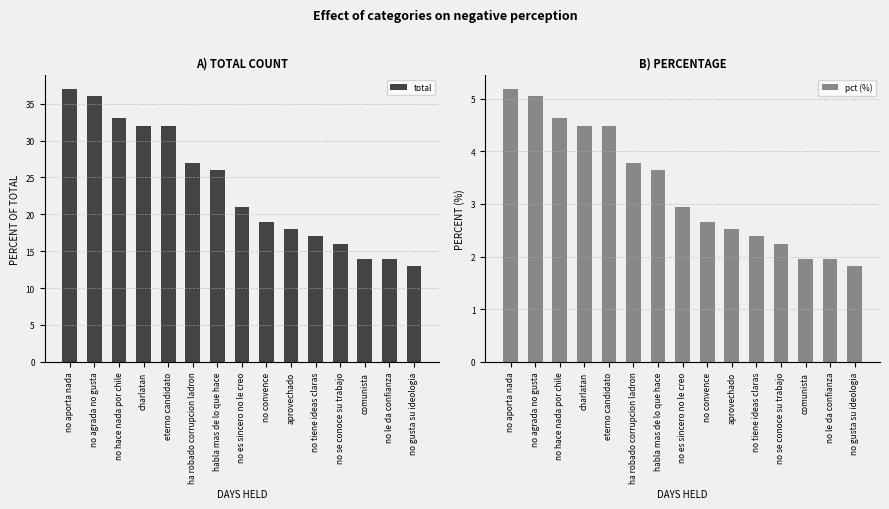

Is it true that total equals 55.4 at no hace nada por chile?

False